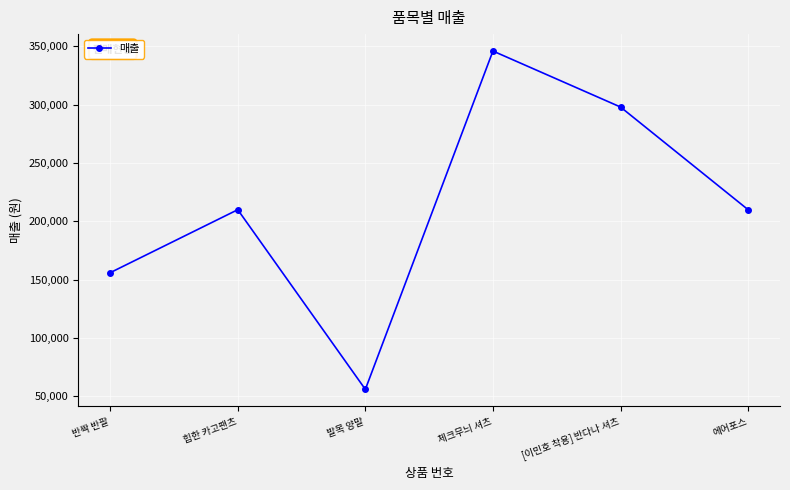

Does the chart display data point markers on the line(s)?

Yes